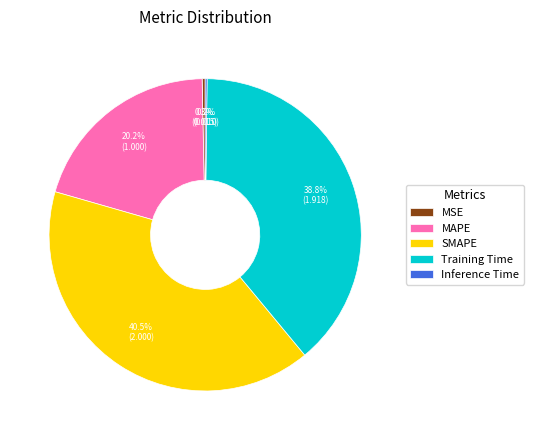

What is the largest slice in the pie chart?

SMAPE